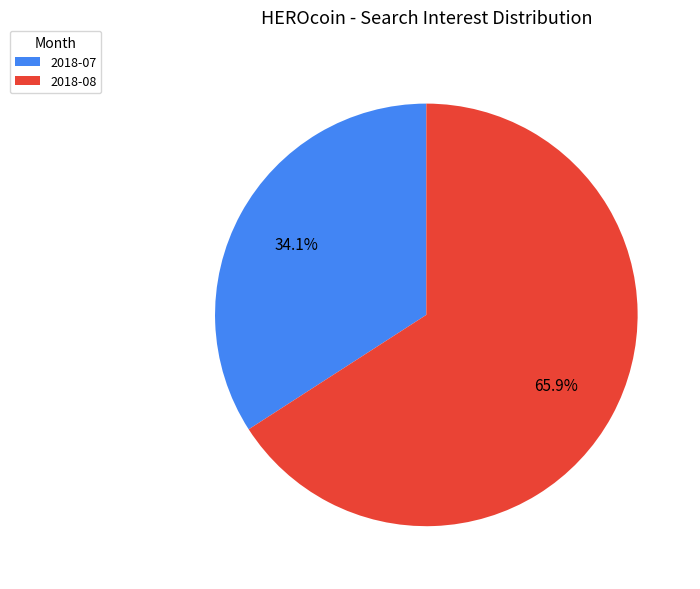

Does any single category account for the majority?

Yes